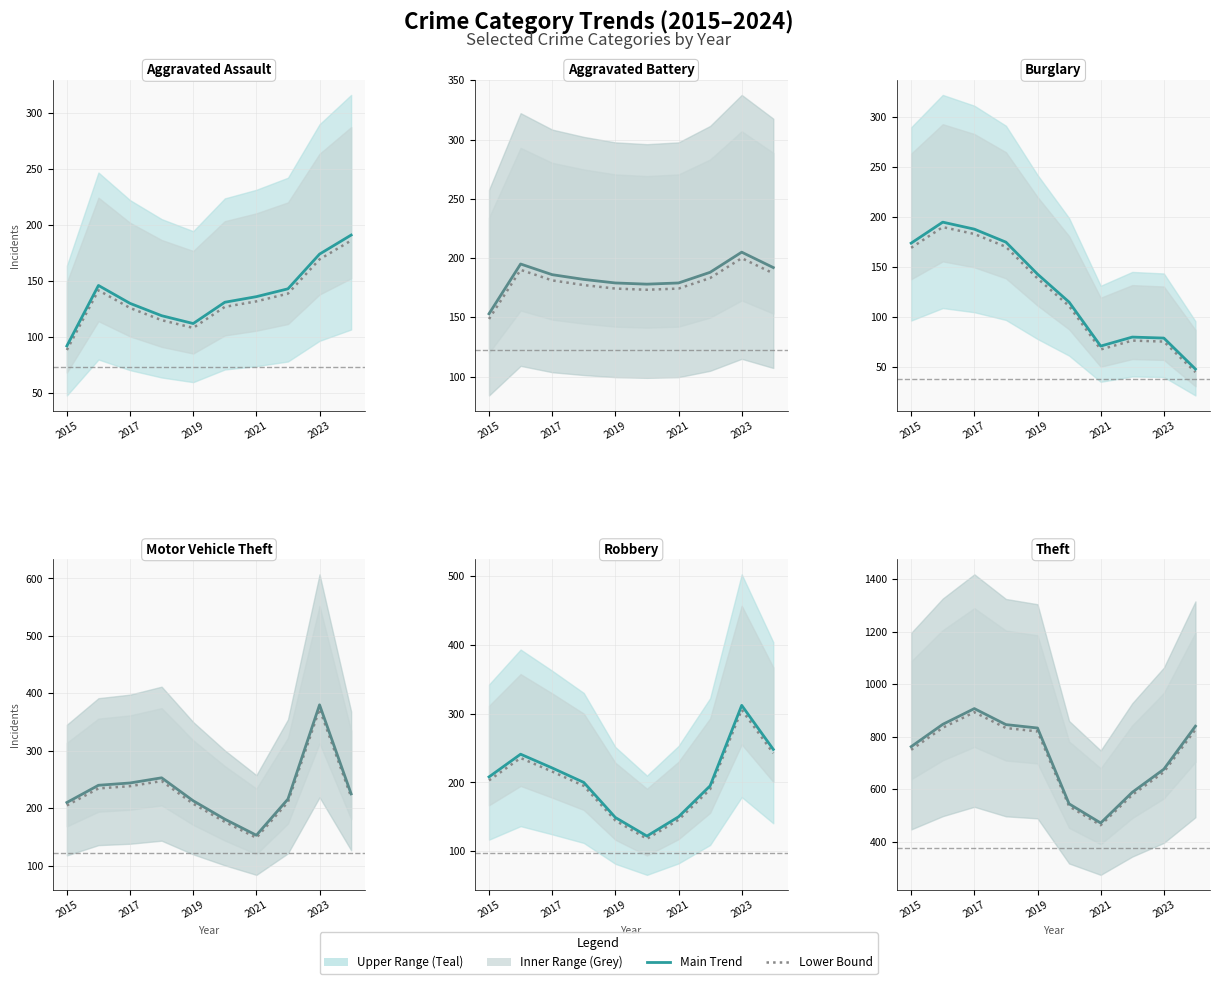

Where is the first local minimum for Motor Vehicle Theft?

2021